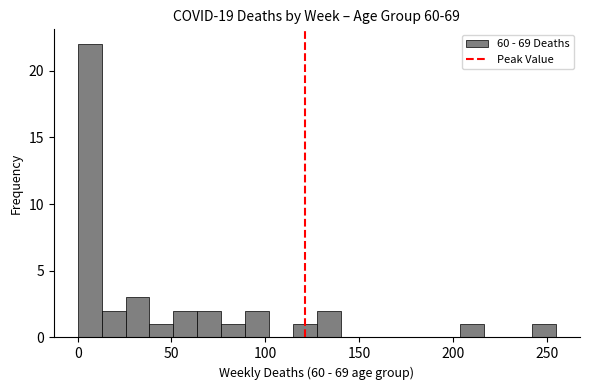

Read against the x-axis, roughly where is the centre of the tallest bar?

5